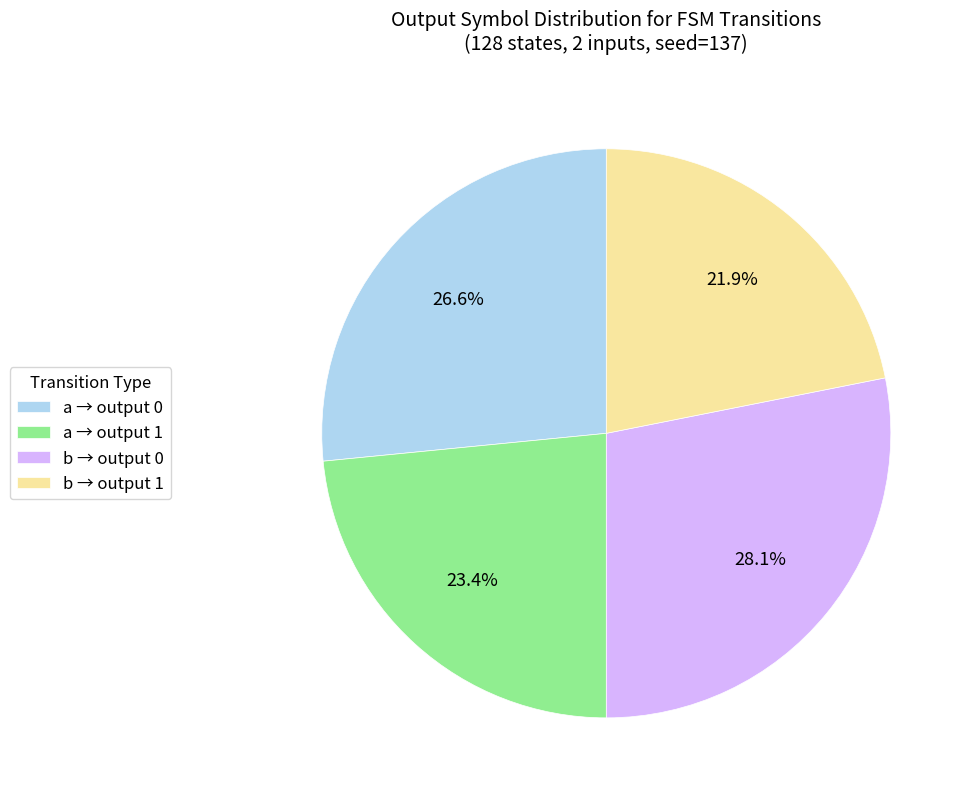

Which slice is the largest?

b → output 0